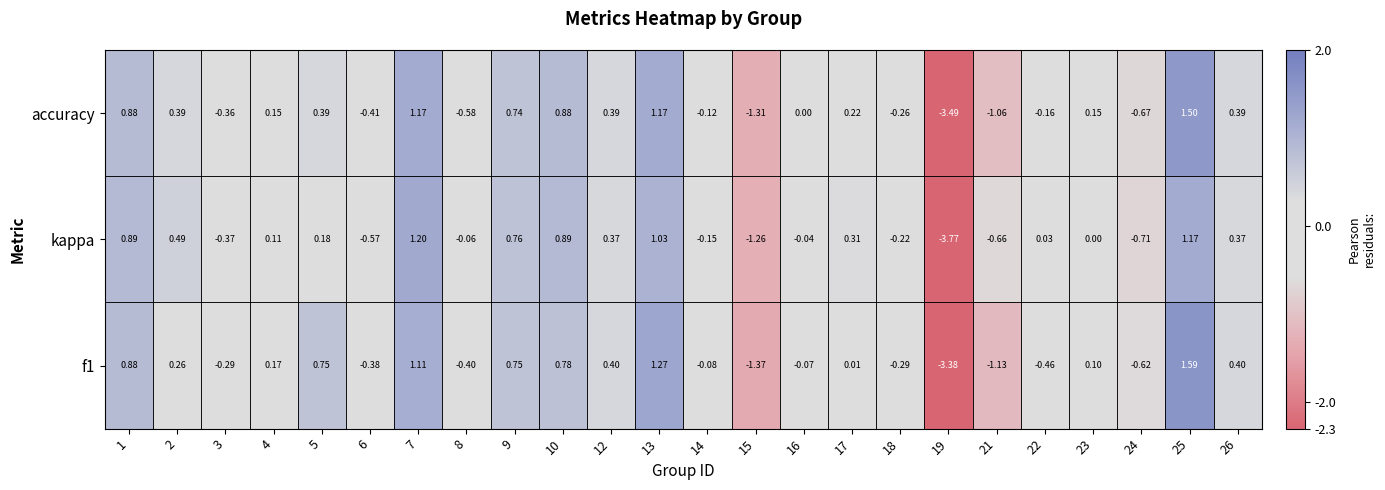

Which series has the widest spread of values?

accuracy